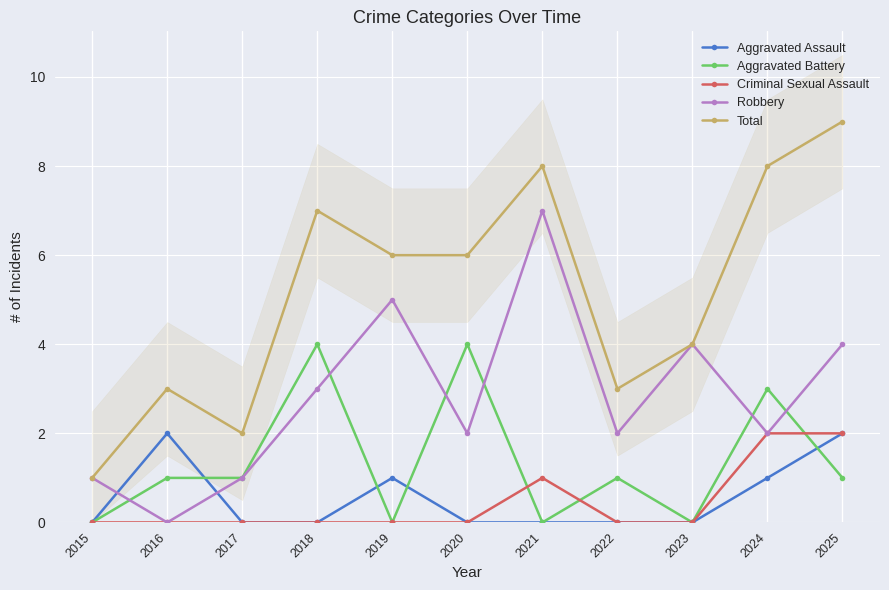

How many lines are shown in the chart?

5